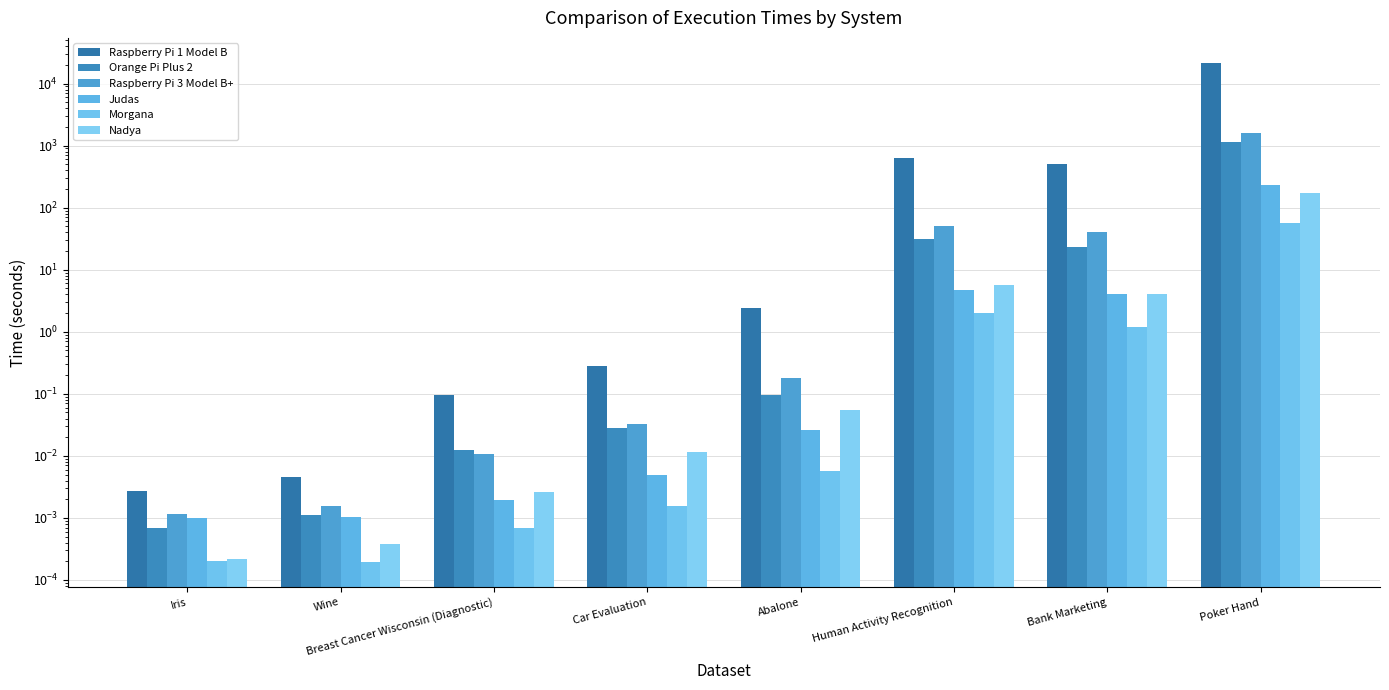

At which category is the sum across all series the highest?

Poker Hand